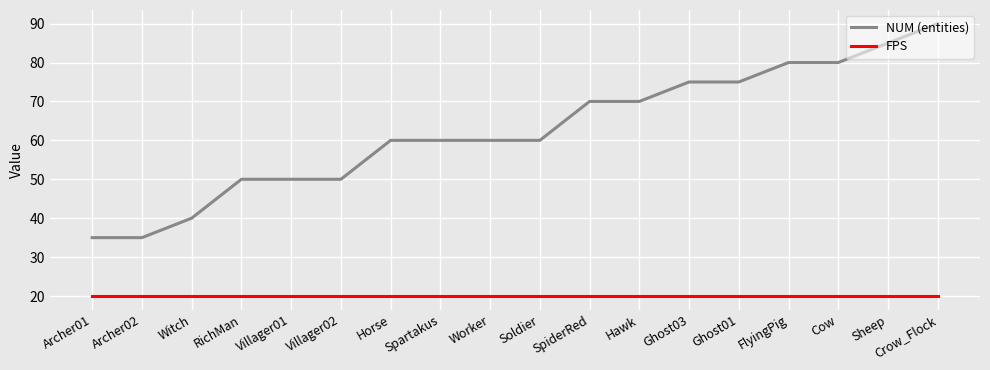

At SpiderRed, list the series in order from largest to smallest.

NUM (entities), FPS